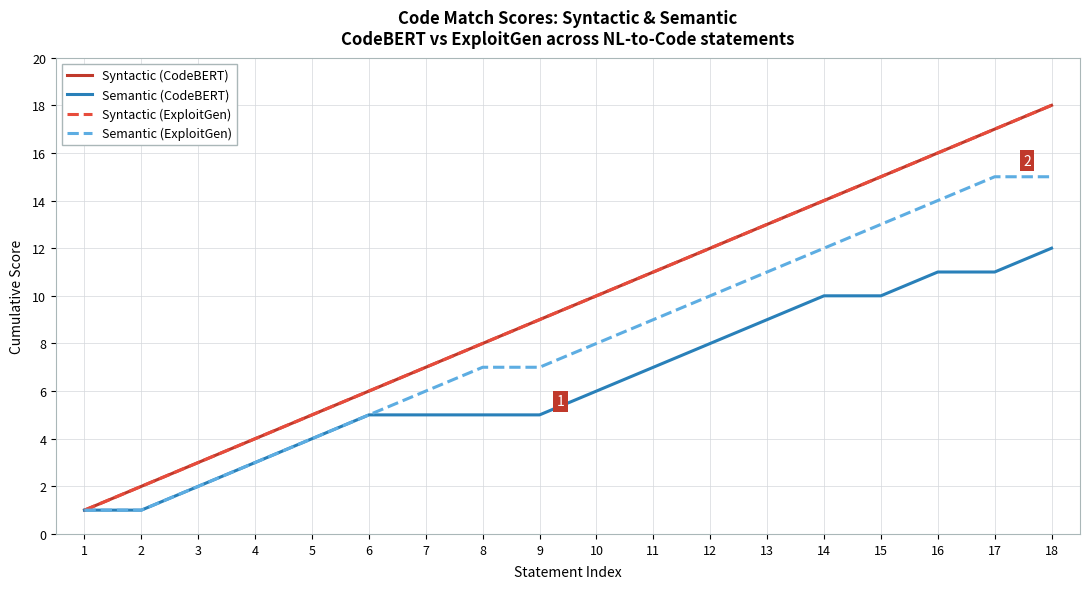

The Semantic (CodeBERT) series shows 3 at 4. True or false?

True